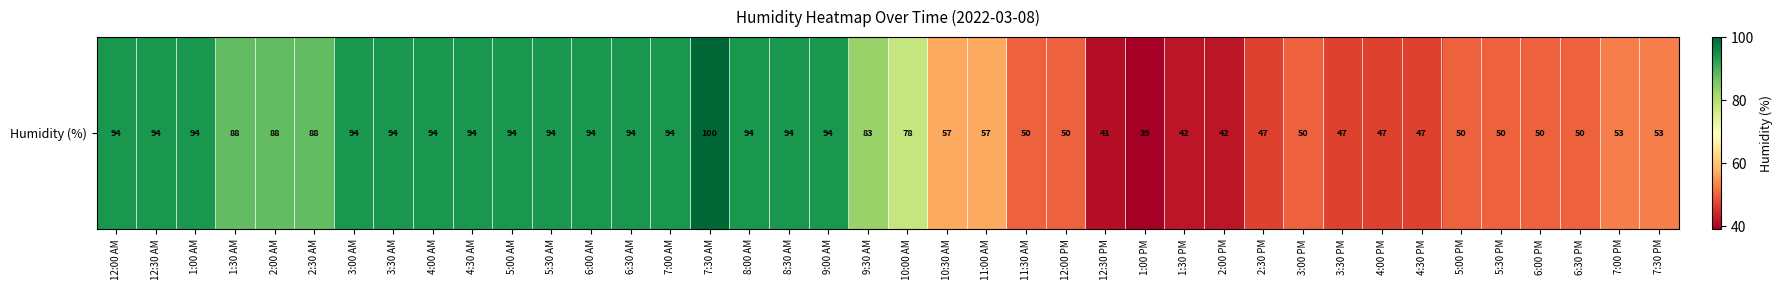

Read the value at 6:30 AM, to the nearest 10.

90